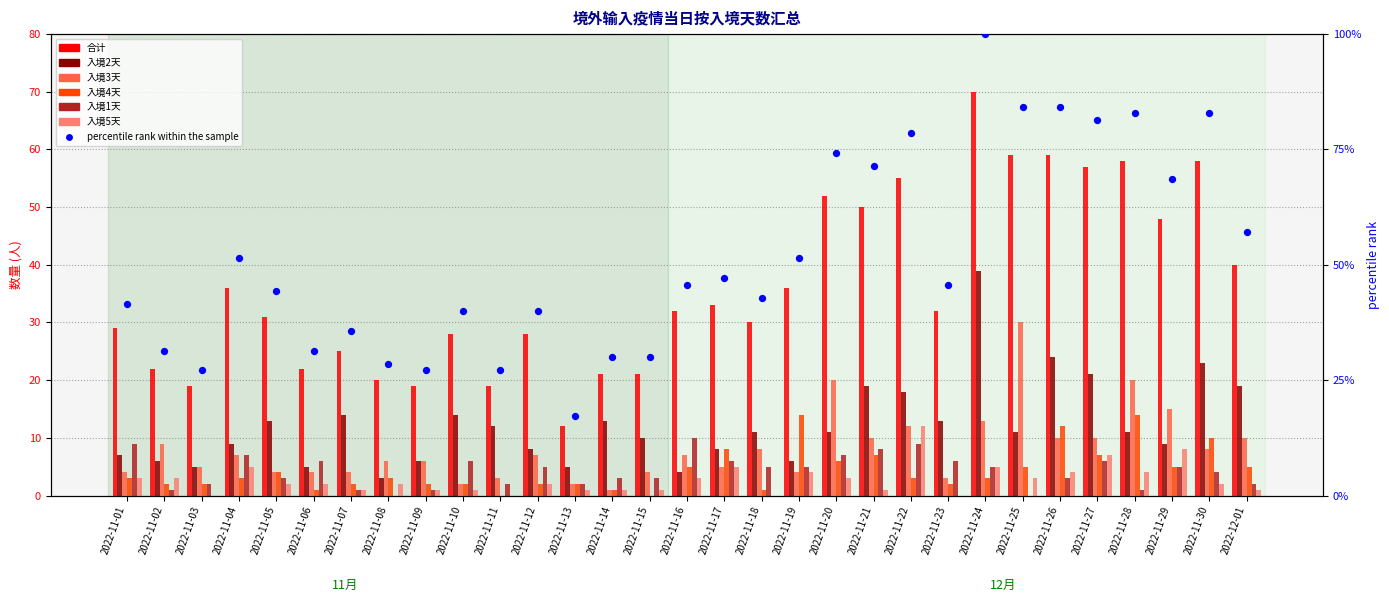

Which series has the largest total across all categories?

合计